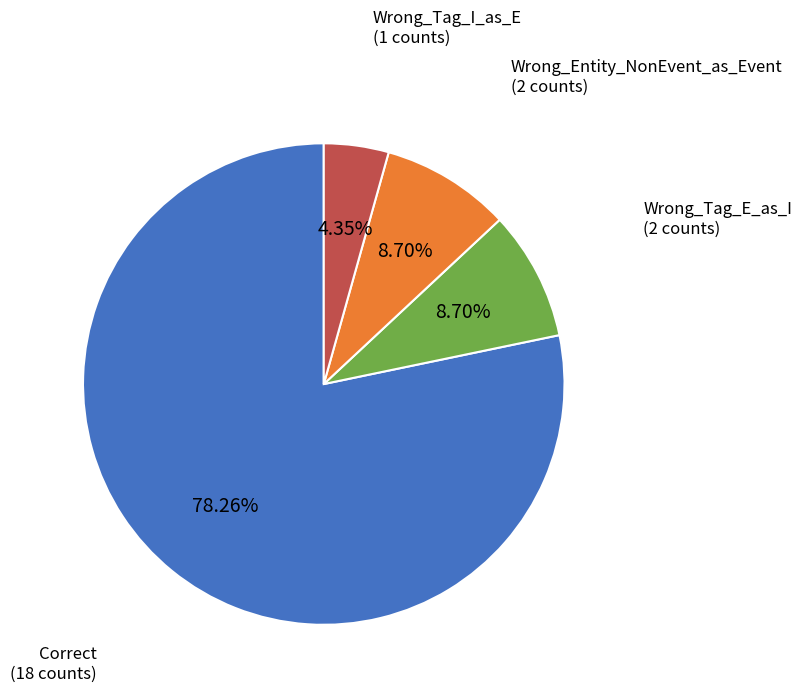

Does any single category account for the majority?

Yes